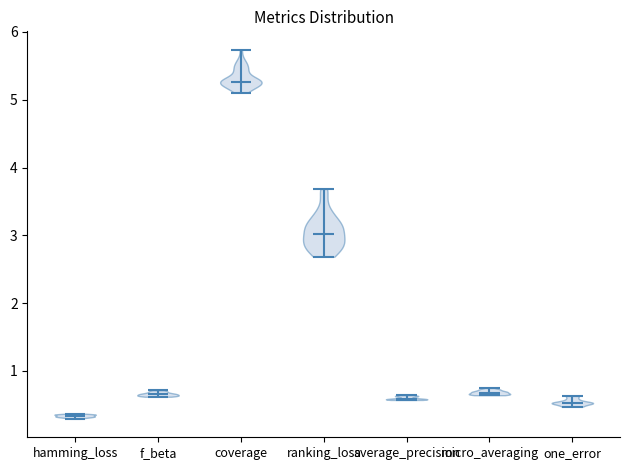

Which violin has the highest median line?

coverage